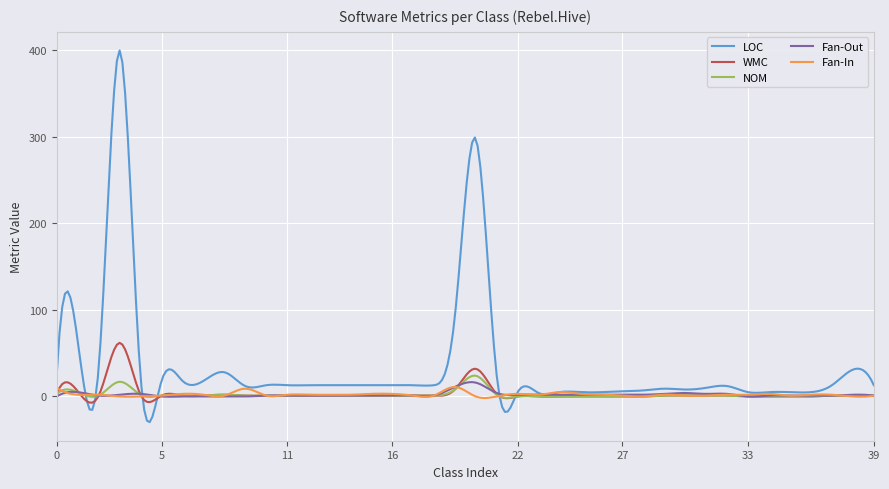

What is the maximum value for NOM?

24.1